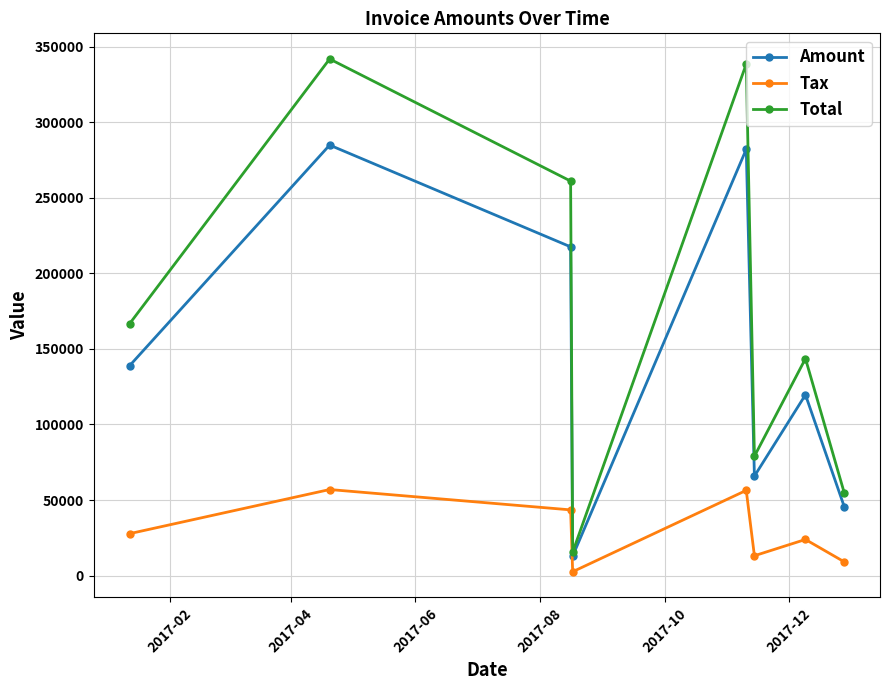

How many interior local valleys does the Tax series have?

2